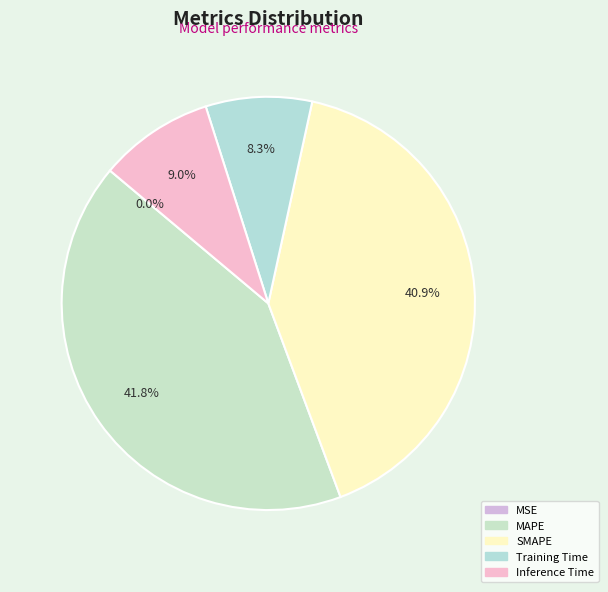

What percentage is the Training Time slice, to the nearest percent?

8%